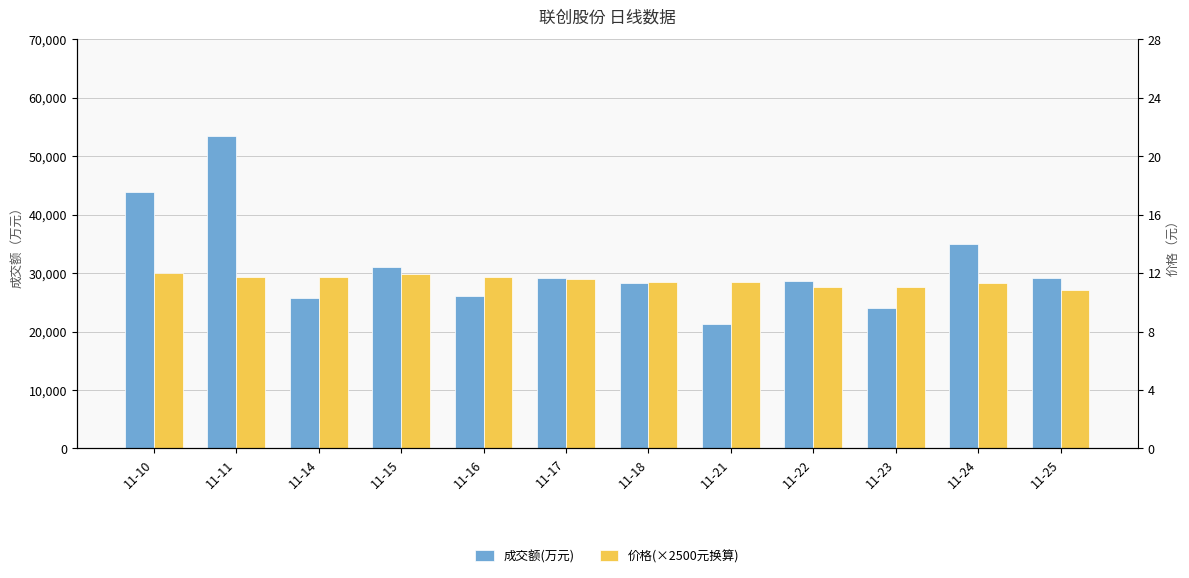

Count the number of categories in the chart.

12